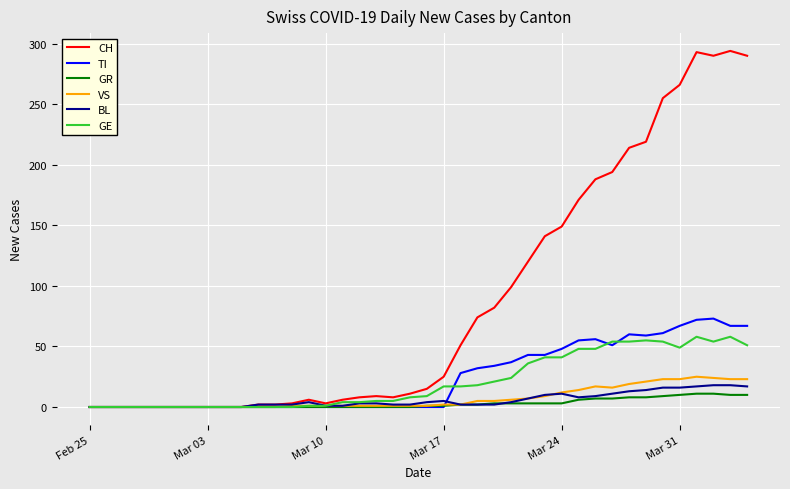

Which series has the widest spread of values?

CH